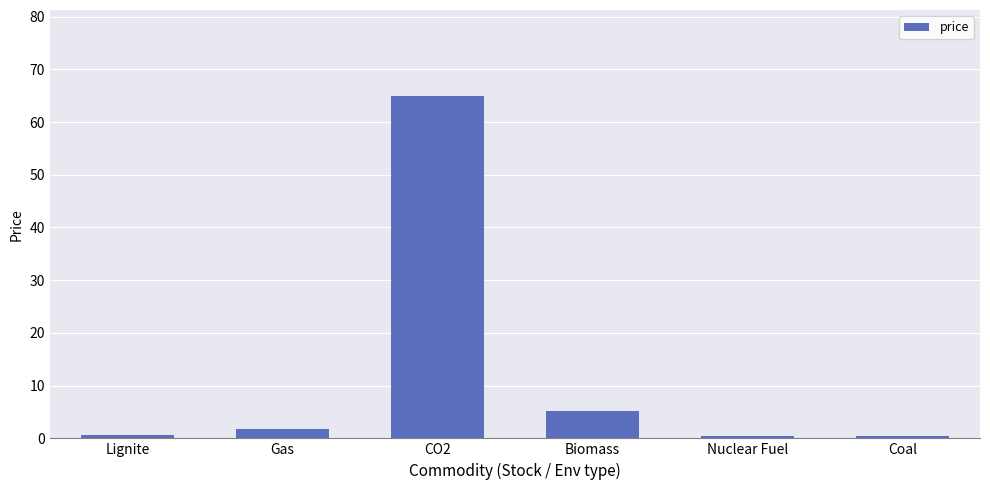

What is the difference between the second highest and second lowest values?

4.7